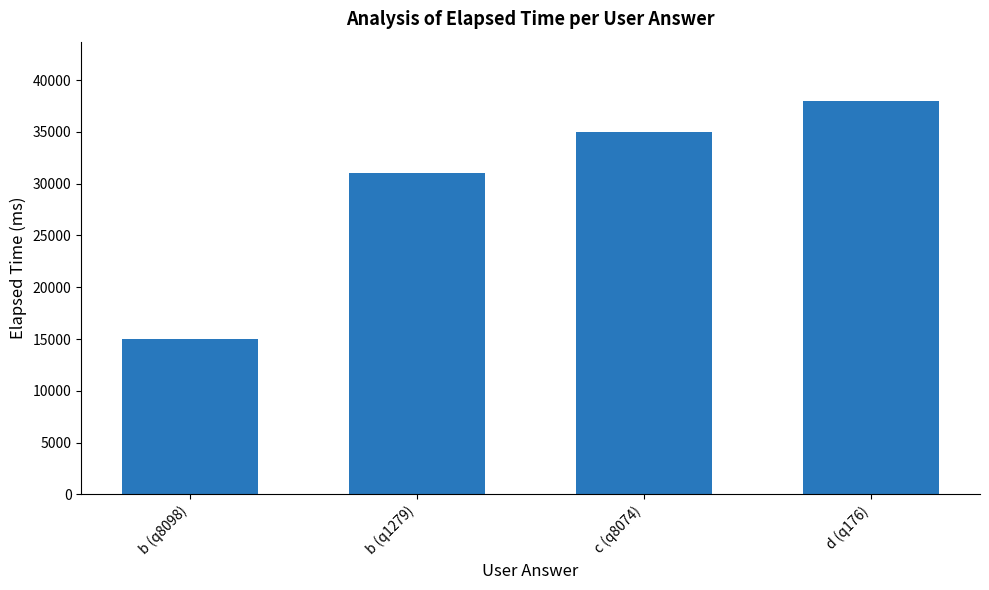

Between d (q176) and b (q8098), which is larger?

d (q176)